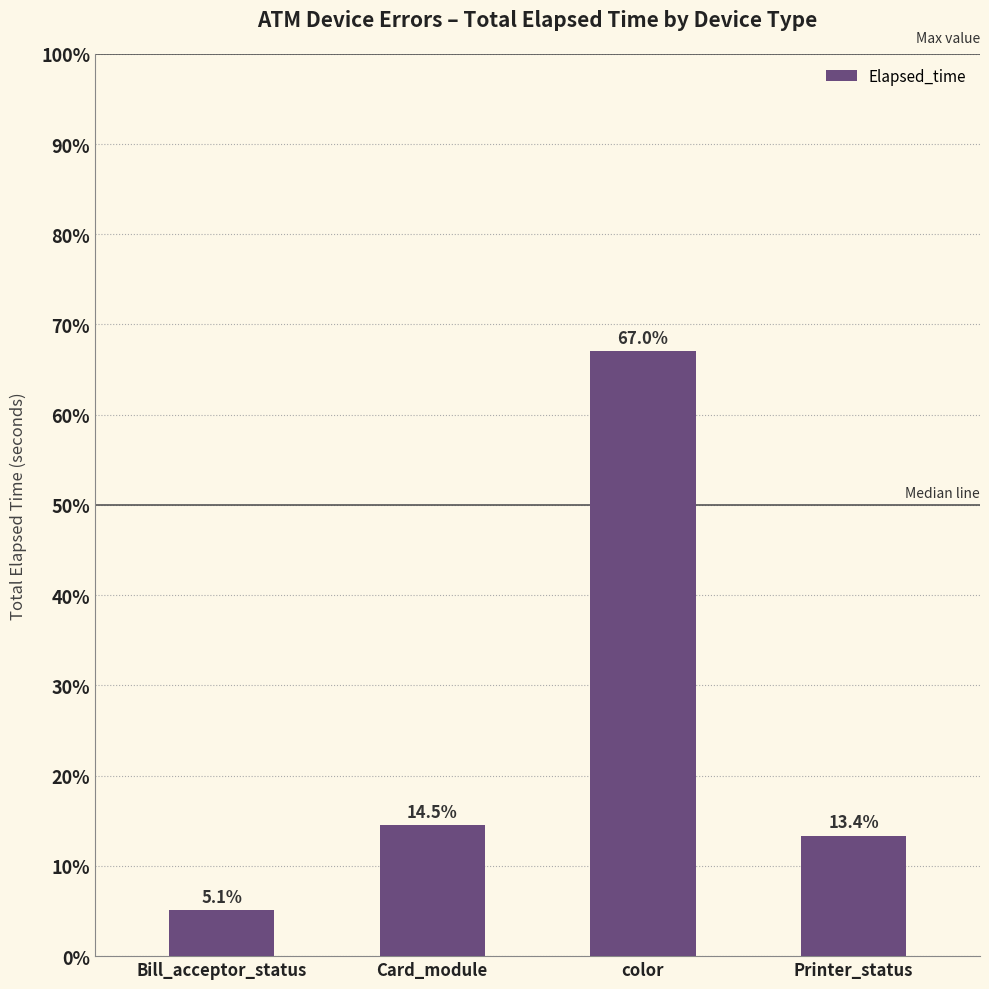

Are the bars horizontal?

No